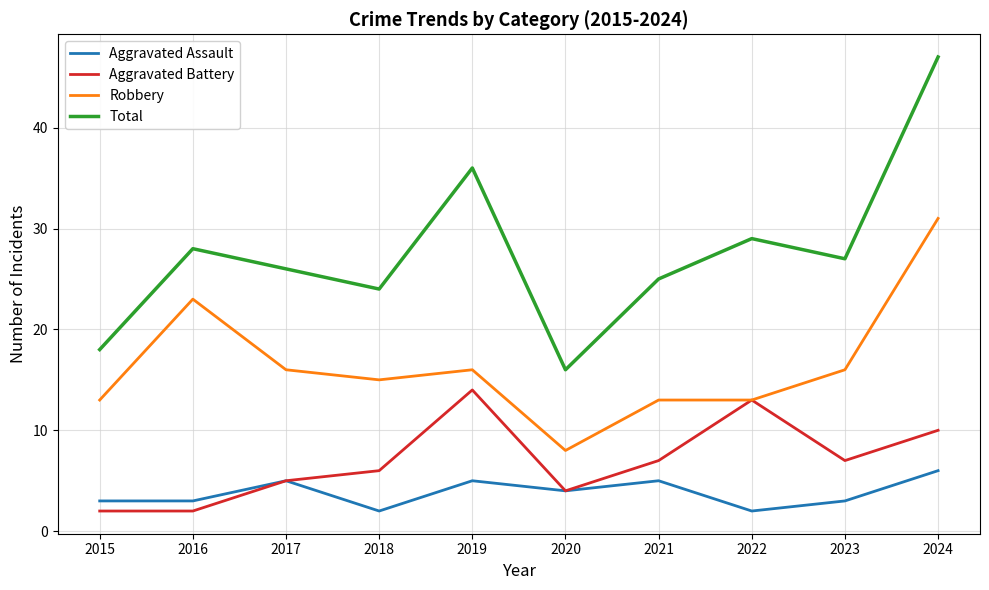

Which label corresponds to the largest value in the chart?

2024